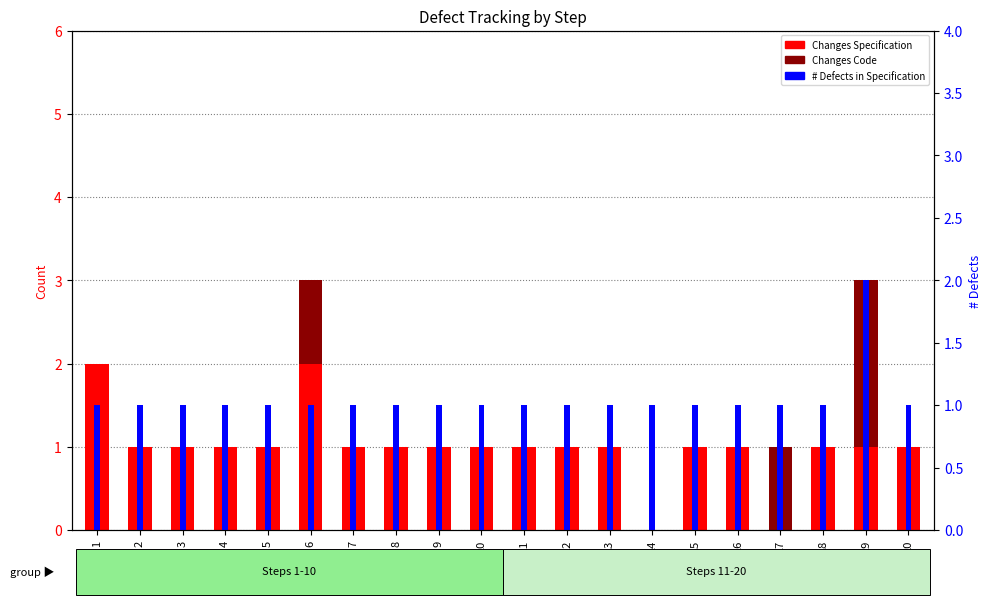

At how many categories does at least one series exceed 0?

20